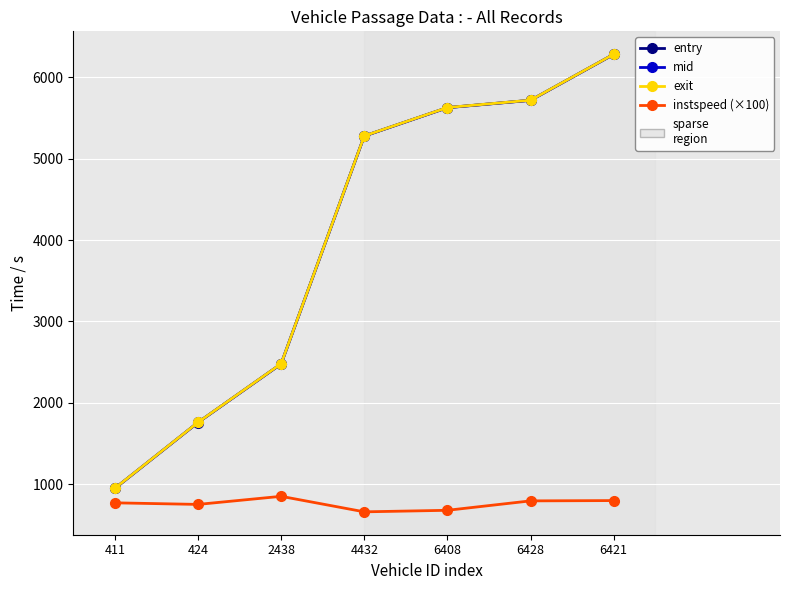

What value does the mid series have at 6421?

6284.3